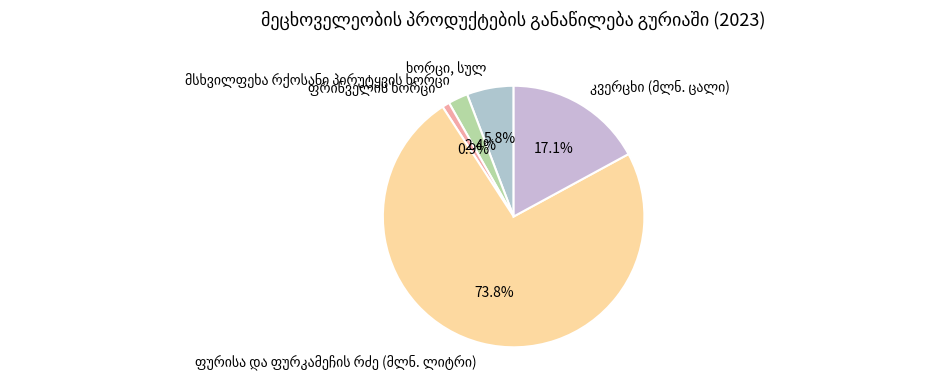

Does any single category account for the majority?

Yes